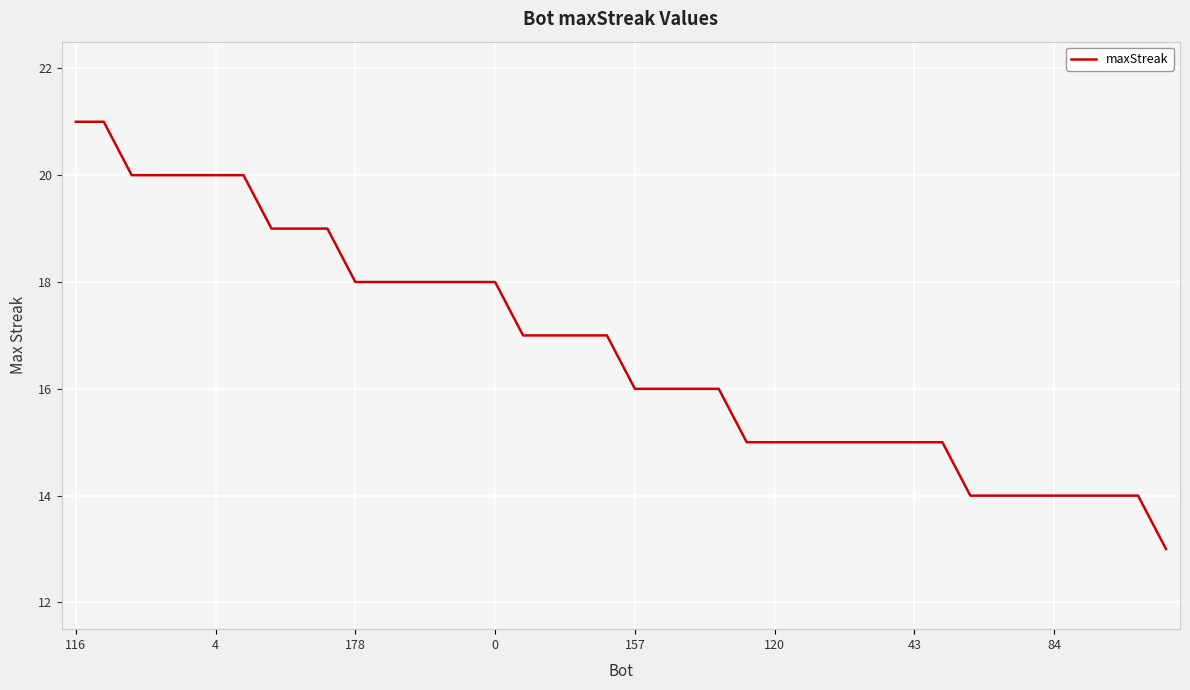

What is the sum of all values?

670